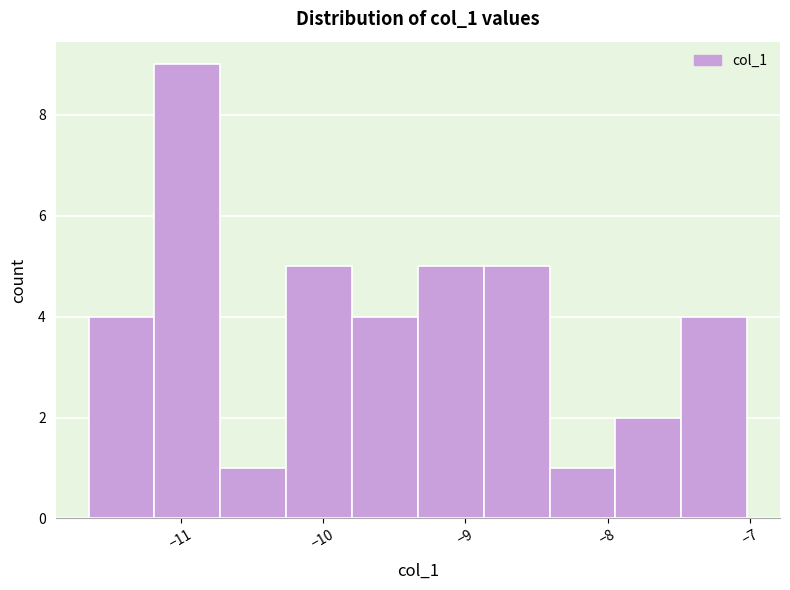

Reading left to right, list every bar in this chart as the range it spans on the x-axis followed by its height. Neither the bar edges nor the heights are printed on the chart, so give them approximately, as read against the axes.

-11.6 to -11.2: 4
-11.2 to -10.7: 9
-10.7 to -10.3: 1
-10.3 to -9.8: 5
-9.8 to -9.3: 4
-9.3 to -8.9: 5
-8.9 to -8.4: 5
-8.4 to -7.9: 1
-7.9 to -7.5: 2
-7.5 to -7.0: 4